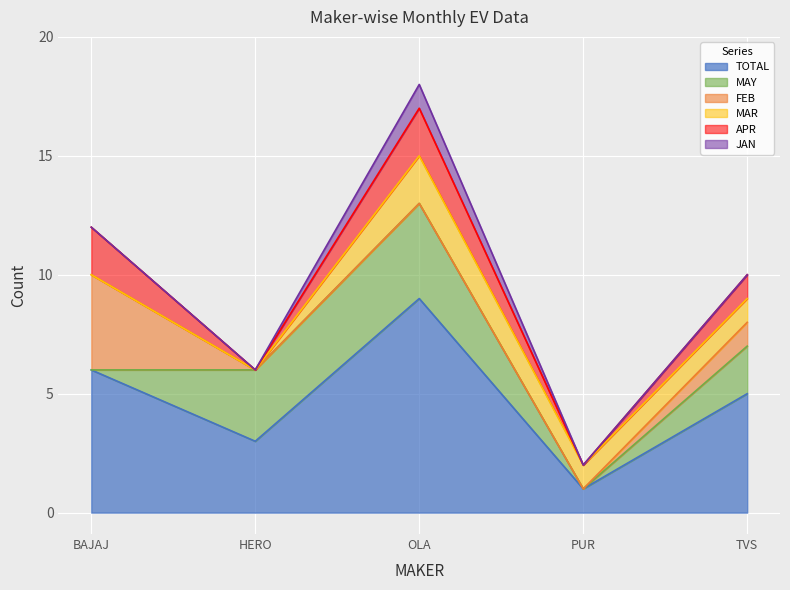

Is it true that TOTAL equals 1 at HERO MOTOCORP LTD?

False